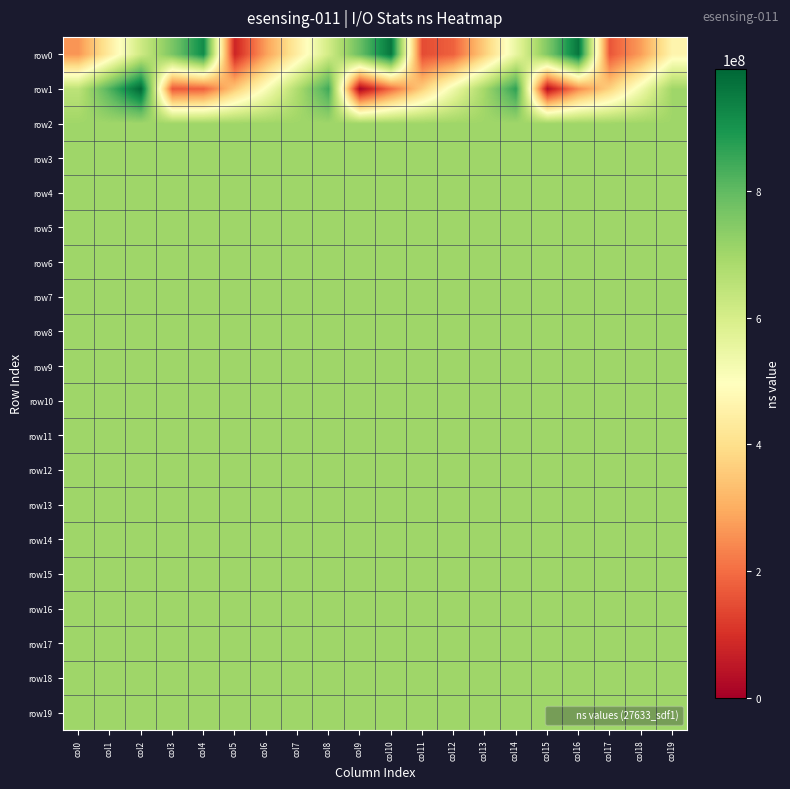

Reading left to right, list all the values displayed in this chart.

row0: col0=261965875	col1=438959613	col2=617975685	col3=761118931	col4=918754351	col5=77010005	col6=278141716	col7=442027859	col8=609100341	col9=786488595	col10=963125765	col11=146434751	col12=181274785	col13=363510770	col14=553149053	col15=751807547	col16=963620206	col17=163187292	col18=274930246	col19=463699771
row1: col0=650811791	col1=823703478	col2=992985646	col3=166822070	col4=179184308	col5=352138572	col6=508405762	col7=676888206	col8=843441543	col9=10097268	col10=196911228	col11=363589094	col12=537005316	col13=697953122	col14=866563454	col15=31194421	col16=245443018	col17=370224846	col18=531787533	col19=703276914
row2: col0=703276914	col1=703276914	col2=703276914	col3=703276914	col4=703276914	col5=703276914	col6=703276914	col7=703276914	col8=703276914	col9=703276914	col10=703276914	col11=703276914	col12=703276914	col13=703276914	col14=703276914	col15=703276914	col16=703276914	col17=703276914	col18=703276914	col19=703276914
row3: col0=703276914	col1=703276914	col2=703276914	col3=703276914	col4=703276914	col5=703276914	col6=703276914	col7=703276914	col8=703276914	col9=703276914	col10=703276914	col11=703276914	col12=703276914	col13=703276914	col14=703276914	col15=703276914	col16=703276914	col17=703276914	col18=703276914	col19=703276914
row4: col0=703276914	col1=703276914	col2=703276914	col3=703276914	col4=703276914	col5=703276914	col6=703276914	col7=703276914	col8=703276914	col9=703276914	col10=703276914	col11=703276914	col12=703276914	col13=703276914	col14=703276914	col15=703276914	col16=703276914	col17=703276914	col18=703276914	col19=703276914
row5: col0=703276914	col1=703276914	col2=703276914	col3=703276914	col4=703276914	col5=703276914	col6=703276914	col7=703276914	col8=703276914	col9=703276914	col10=703276914	col11=703276914	col12=703276914	col13=703276914	col14=703276914	col15=703276914	col16=703276914	col17=703276914	col18=703276914	col19=703276914
row6: col0=703276914	col1=703276914	col2=703276914	col3=703276914	col4=703276914	col5=703276914	col6=703276914	col7=703276914	col8=703276914	col9=703276914	col10=703276914	col11=703276914	col12=703276914	col13=703276914	col14=703276914	col15=703276914	col16=703276914	col17=703276914	col18=703276914	col19=703276914
row7: col0=703276914	col1=703276914	col2=703276914	col3=703276914	col4=703276914	col5=703276914	col6=703276914	col7=703276914	col8=703276914	col9=703276914	col10=703276914	col11=703276914	col12=703276914	col13=703276914	col14=703276914	col15=703276914	col16=703276914	col17=703276914	col18=703276914	col19=703276914
row8: col0=703276914	col1=703276914	col2=703276914	col3=703276914	col4=703276914	col5=703276914	col6=703276914	col7=703276914	col8=703276914	col9=703276914	col10=703276914	col11=703276914	col12=703276914	col13=703276914	col14=703276914	col15=703276914	col16=703276914	col17=703276914	col18=703276914	col19=703276914
row9: col0=703276914	col1=703276914	col2=703276914	col3=703276914	col4=703276914	col5=703276914	col6=703276914	col7=703276914	col8=703276914	col9=703276914	col10=703276914	col11=703276914	col12=703276914	col13=703276914	col14=703276914	col15=703276914	col16=703276914	col17=703276914	col18=703276914	col19=703276914
row10: col0=703276914	col1=703276914	col2=703276914	col3=703276914	col4=703276914	col5=703276914	col6=703276914	col7=703276914	col8=703276914	col9=703276914	col10=703276914	col11=703276914	col12=703276914	col13=703276914	col14=703276914	col15=703276914	col16=703276914	col17=703276914	col18=703276914	col19=703276914
row11: col0=703276914	col1=703276914	col2=703276914	col3=703276914	col4=703276914	col5=703276914	col6=703276914	col7=703276914	col8=703276914	col9=703276914	col10=703276914	col11=703276914	col12=703276914	col13=703276914	col14=703276914	col15=703276914	col16=703276914	col17=703276914	col18=703276914	col19=703276914
row12: col0=703276914	col1=703276914	col2=703276914	col3=703276914	col4=703276914	col5=703276914	col6=703276914	col7=703276914	col8=703276914	col9=703276914	col10=703276914	col11=703276914	col12=703276914	col13=703276914	col14=703276914	col15=703276914	col16=703276914	col17=703276914	col18=703276914	col19=703276914
row13: col0=703276914	col1=703276914	col2=703276914	col3=703276914	col4=703276914	col5=703276914	col6=703276914	col7=703276914	col8=703276914	col9=703276914	col10=703276914	col11=703276914	col12=703276914	col13=703276914	col14=703276914	col15=703276914	col16=703276914	col17=703276914	col18=703276914	col19=703276914
row14: col0=703276914	col1=703276914	col2=703276914	col3=703276914	col4=703276914	col5=703276914	col6=703276914	col7=703276914	col8=703276914	col9=703276914	col10=703276914	col11=703276914	col12=703276914	col13=703276914	col14=703276914	col15=703276914	col16=703276914	col17=703276914	col18=703276914	col19=703276914
row15: col0=703276914	col1=703276914	col2=703276914	col3=703276914	col4=703276914	col5=703276914	col6=703276914	col7=703276914	col8=703276914	col9=703276914	col10=703276914	col11=703276914	col12=703276914	col13=703276914	col14=703276914	col15=703276914	col16=703276914	col17=703276914	col18=703276914	col19=703276914
row16: col0=703276914	col1=703276914	col2=703276914	col3=703276914	col4=703276914	col5=703276914	col6=703276914	col7=703276914	col8=703276914	col9=703276914	col10=703276914	col11=703276914	col12=703276914	col13=703276914	col14=703276914	col15=703276914	col16=703276914	col17=703276914	col18=703276914	col19=703276914
row17: col0=703276914	col1=703276914	col2=703276914	col3=703276914	col4=703276914	col5=703276914	col6=703276914	col7=703276914	col8=703276914	col9=703276914	col10=703276914	col11=703276914	col12=703276914	col13=703276914	col14=703276914	col15=703276914	col16=703276914	col17=703276914	col18=703276914	col19=703276914
row18: col0=703276914	col1=703276914	col2=703276914	col3=703276914	col4=703276914	col5=703276914	col6=703276914	col7=703276914	col8=703276914	col9=703276914	col10=703276914	col11=703276914	col12=703276914	col13=703276914	col14=703276914	col15=703276914	col16=703276914	col17=703276914	col18=703276914	col19=703276914
row19: col0=703276914	col1=703276914	col2=703276914	col3=703276914	col4=703276914	col5=703276914	col6=703276914	col7=703276914	col8=703276914	col9=703276914	col10=703276914	col11=703276914	col12=703276914	col13=703276914	col14=703276914	col15=703276914	col16=703276914	col17=703276914	col18=703276914	col19=703276914